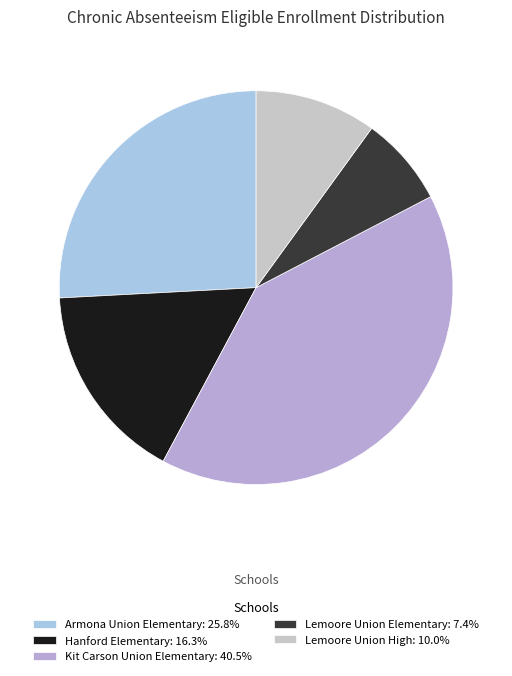

How many segments does this pie chart have?

5